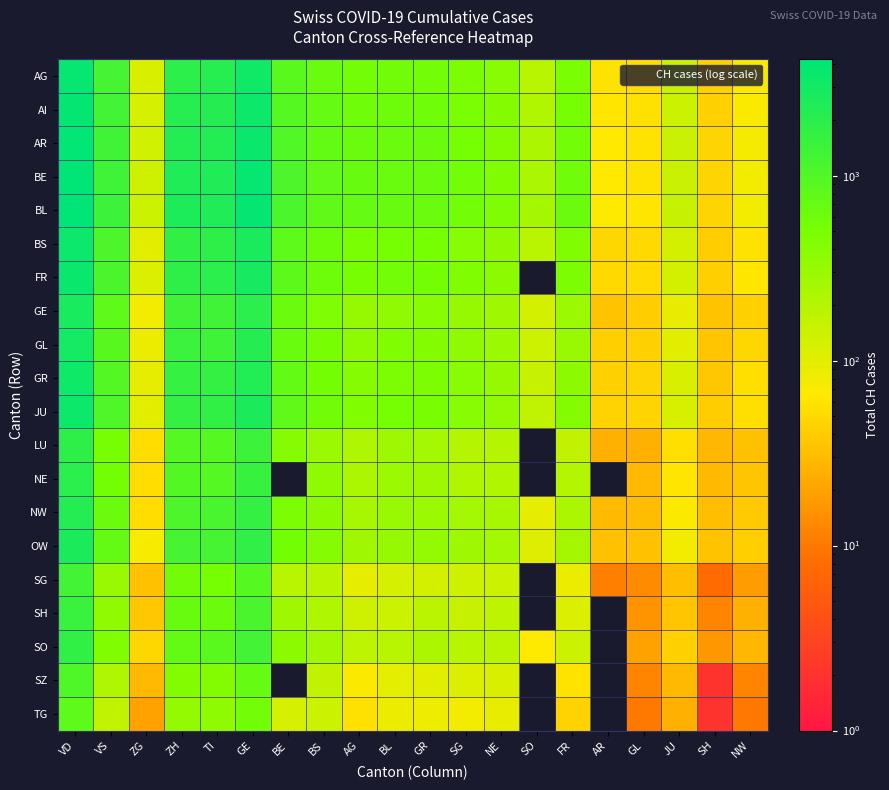

At SH, list the series in order from smallest to largest.

SZ, TG, SG, SH, SO, LU, NE, NW, OW, GE, GL, GR, JU, BS, FR, AG, AI, AR, BE, BL